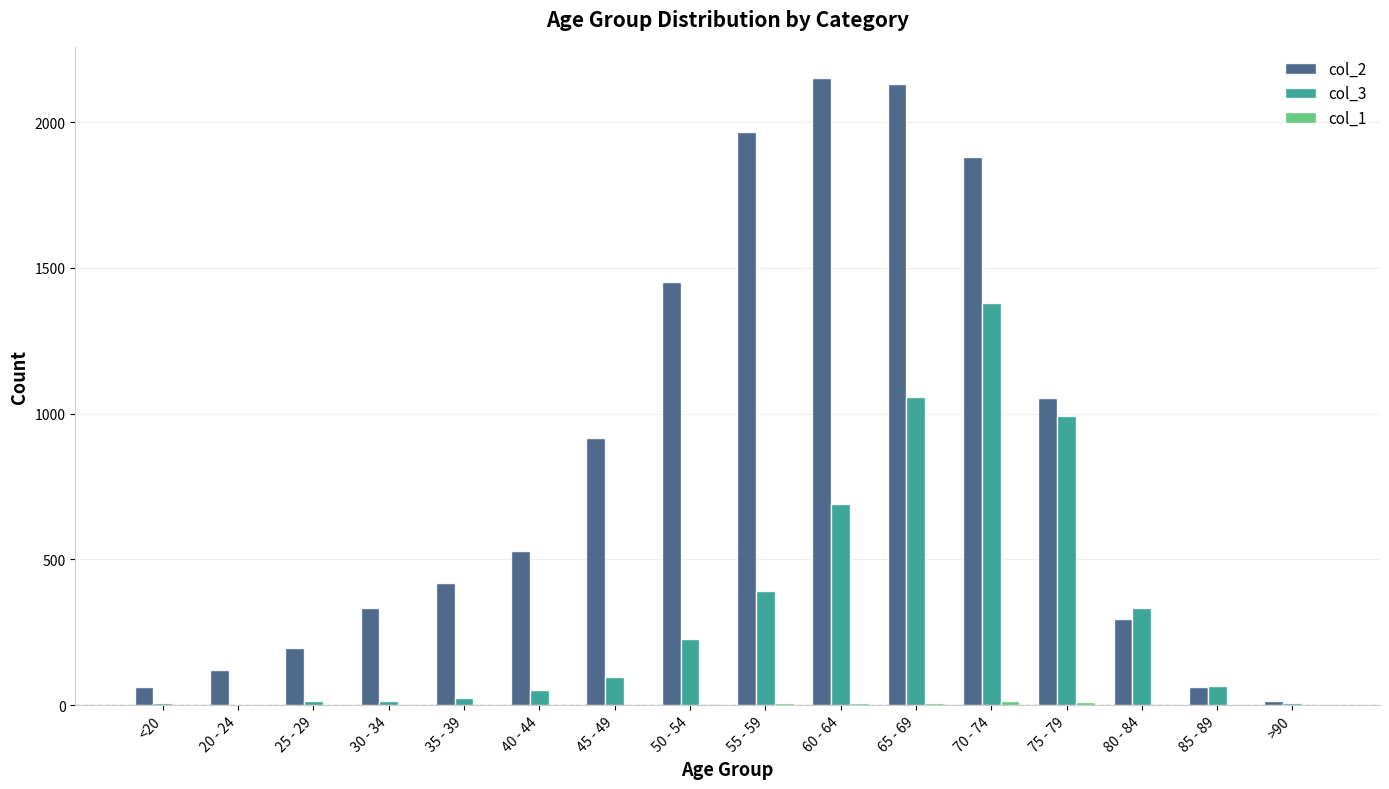

What is the spread (max minus min) of values at 60 - 64?

2143